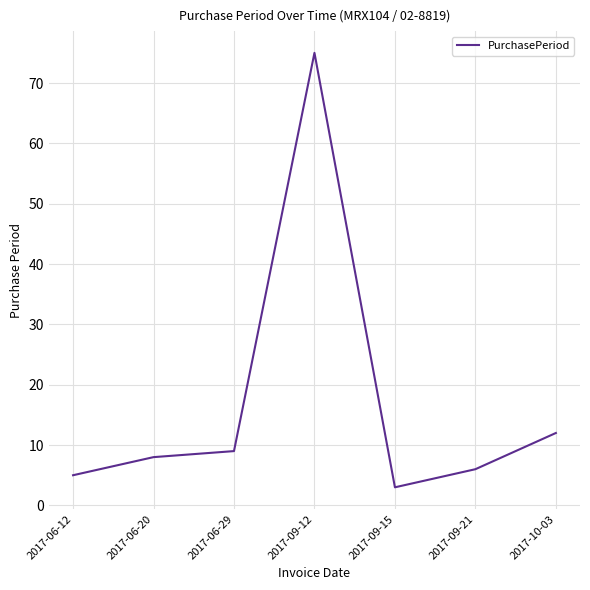

List the labels in order of value, largest first.

2017-09-12, 2017-10-03, 2017-06-29, 2017-06-20, 2017-09-21, 2017-06-12, 2017-09-15